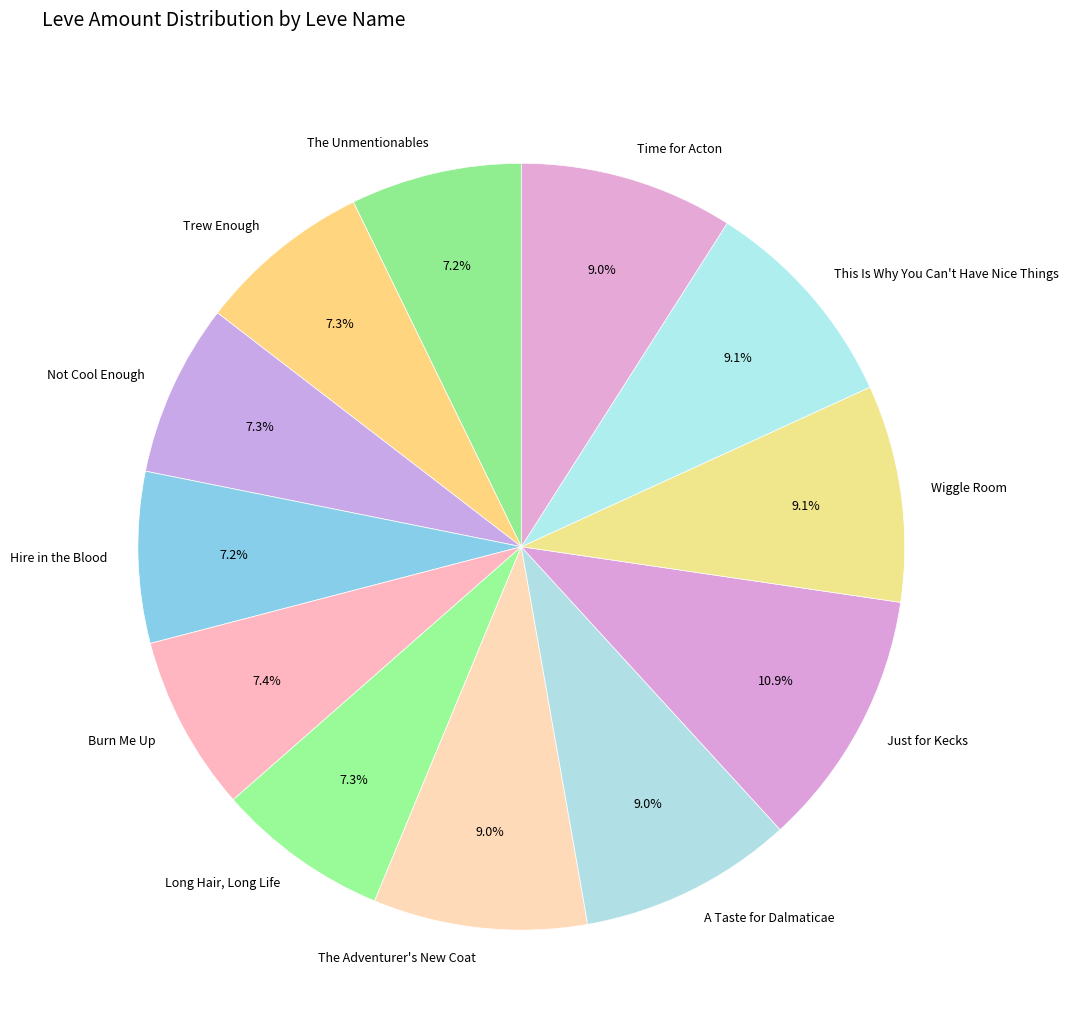

What percentage do The Unmentionables and A Taste for Dalmaticae together represent?

16.2%